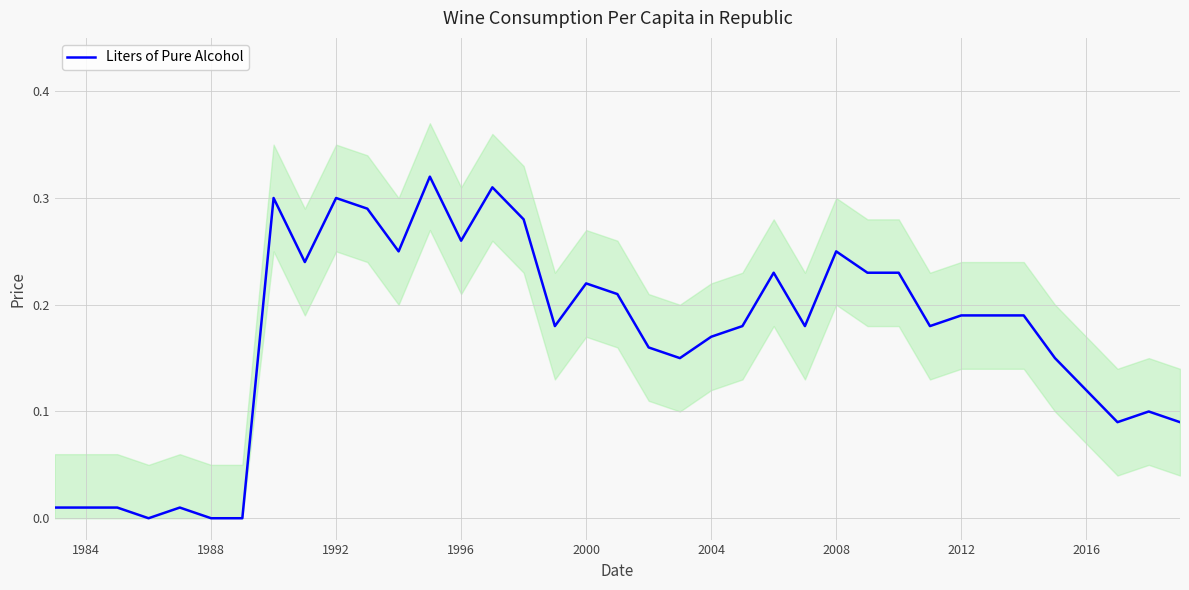

What is the sum of all values?

6.3